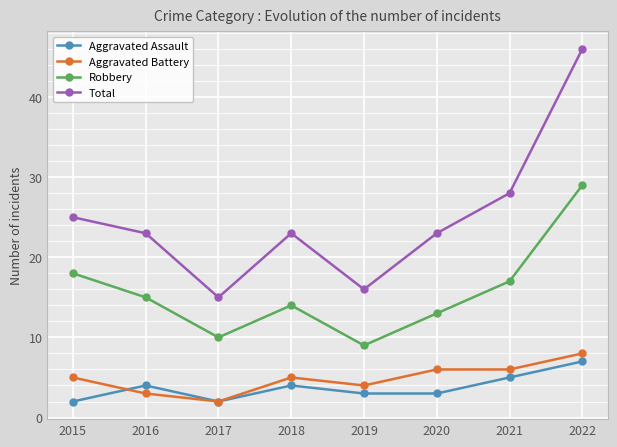

The value of Total at 2021 is 14. True or false?

False